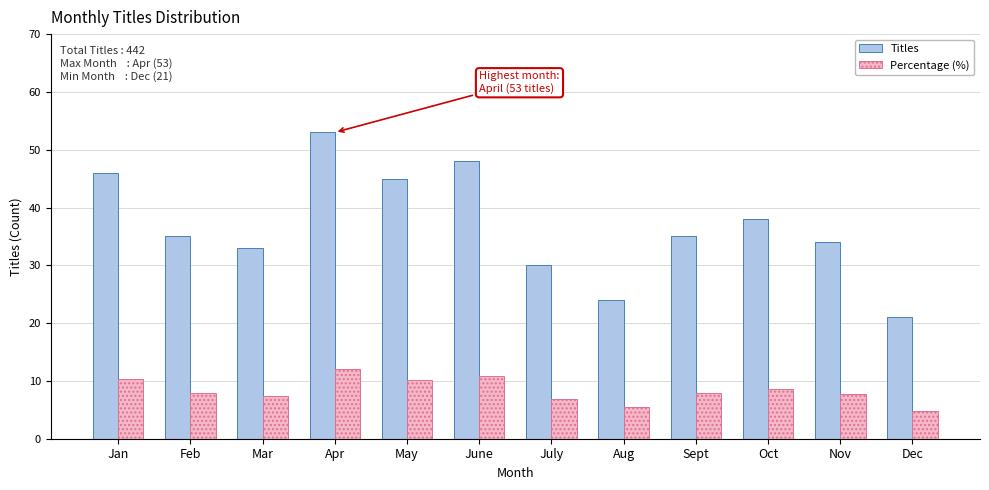

What is the minimum value for Titles?

21.0